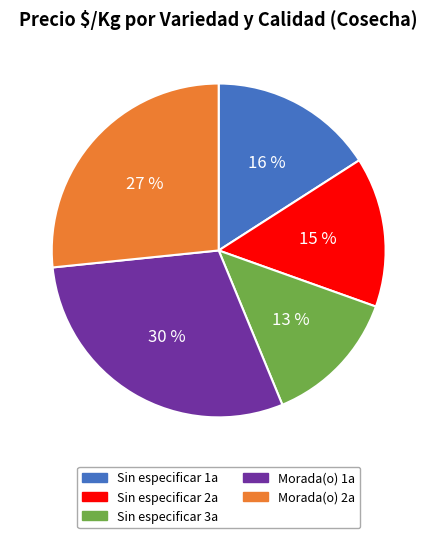

Between Morada(o) 1a and Sin especificar 3a, which is larger?

Morada(o) 1a